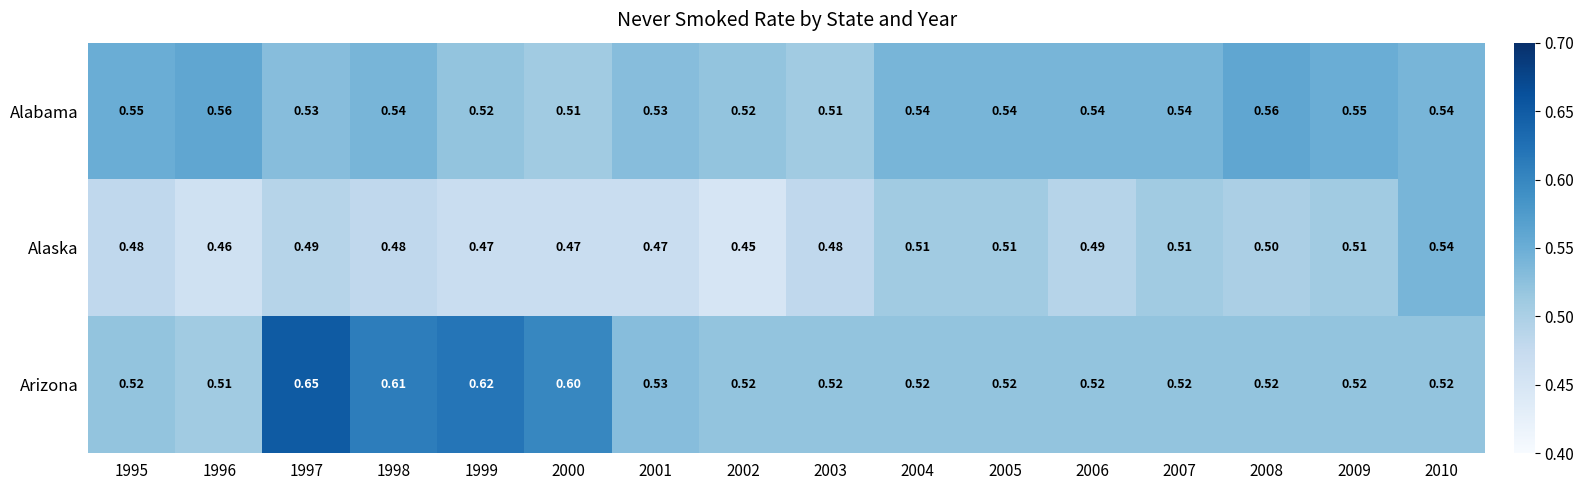

Which series has the largest range (max minus min)?

Arizona